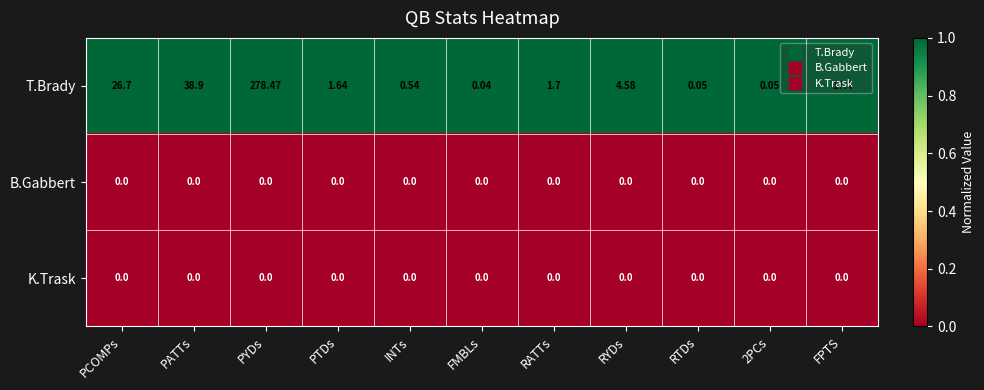

Is the value of B.Gabbert at RTDs greater than the value of T.Brady at PTDs?

No